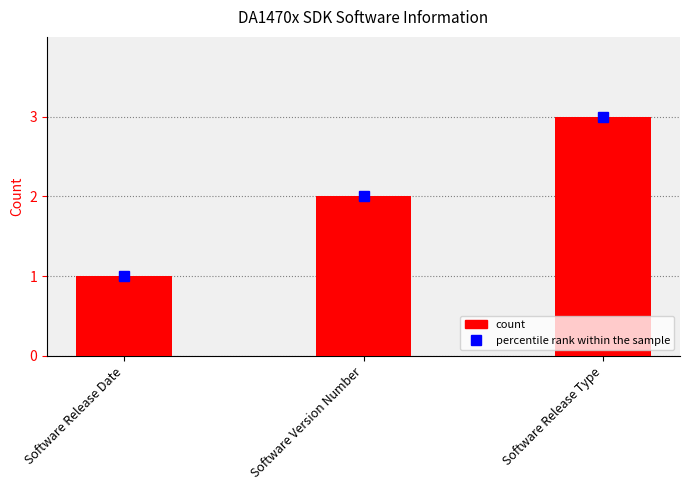

What is the approximate value at Software Release Type?

3